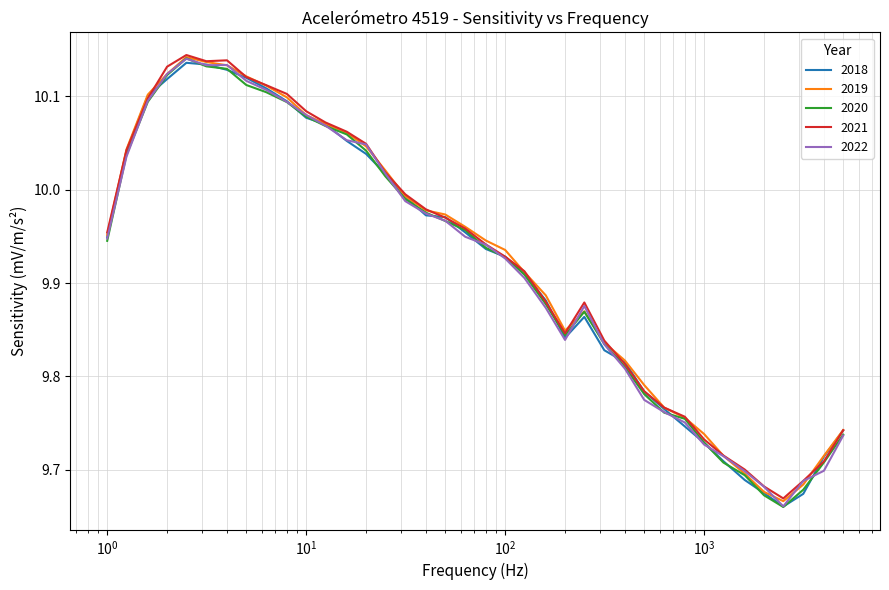

True or false: 2022 has more than 1 points higher than both neighbors.

True